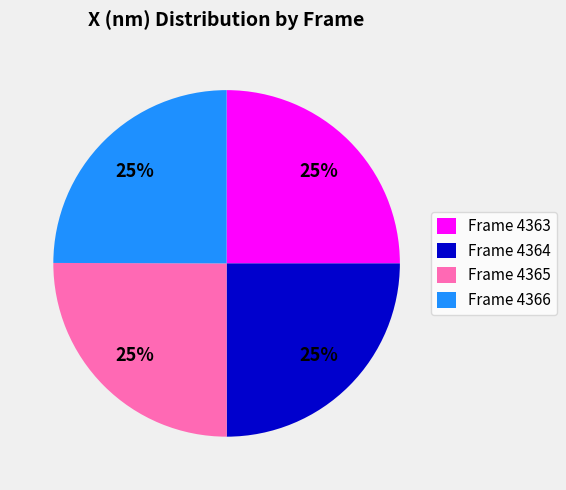

Does any single category account for the majority?

No